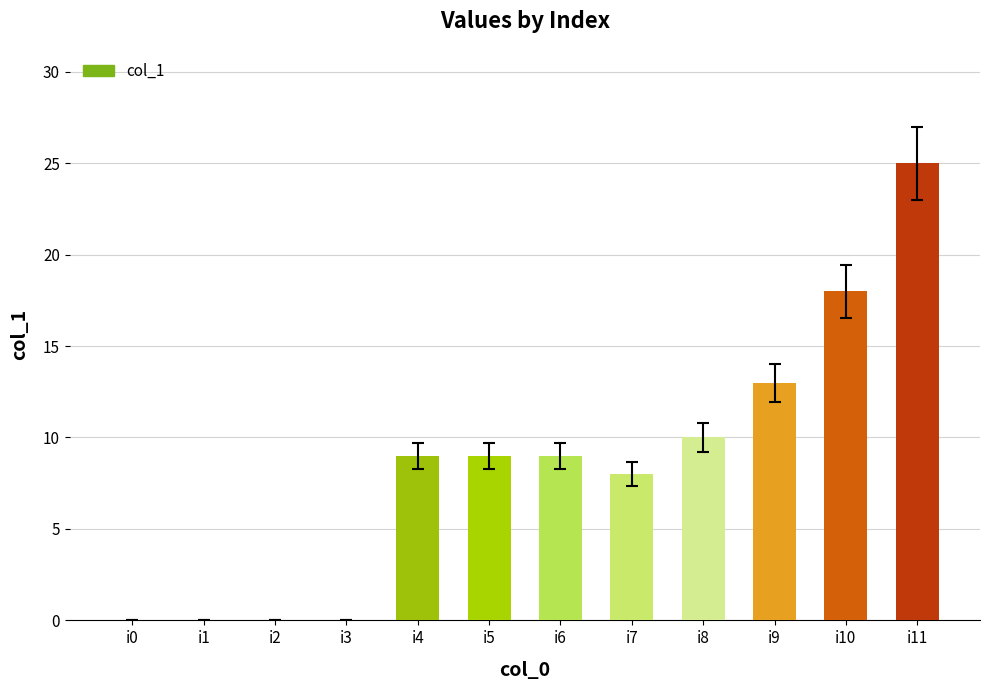

Between i8 and i9, which is larger?

i9